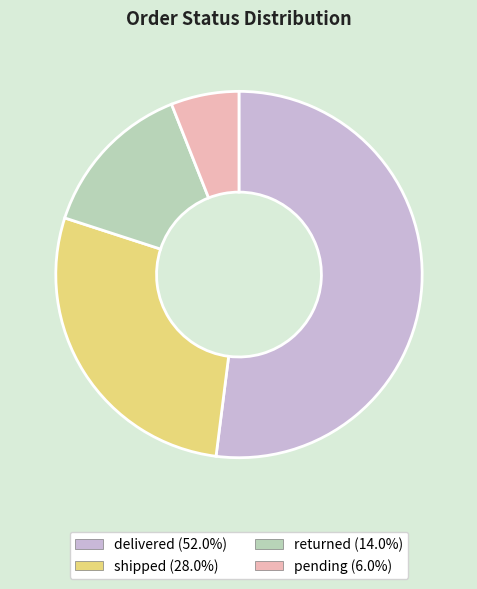

Does pending represent more than half of the total?

No